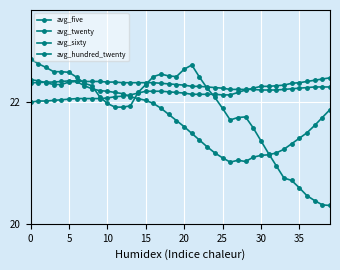

At which label does avg_sixty reach its peak?

39